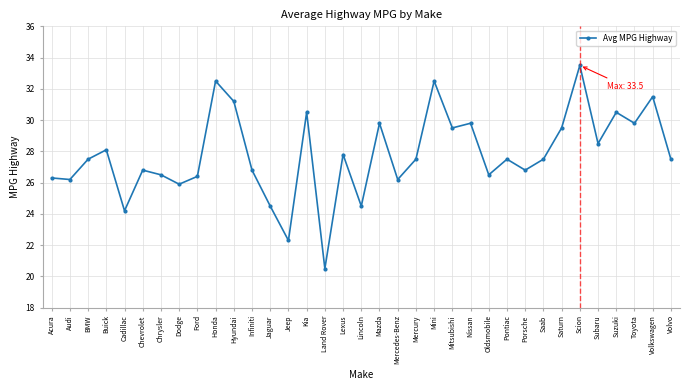

At which category does the chart reach its minimum across all series?

Land Rover